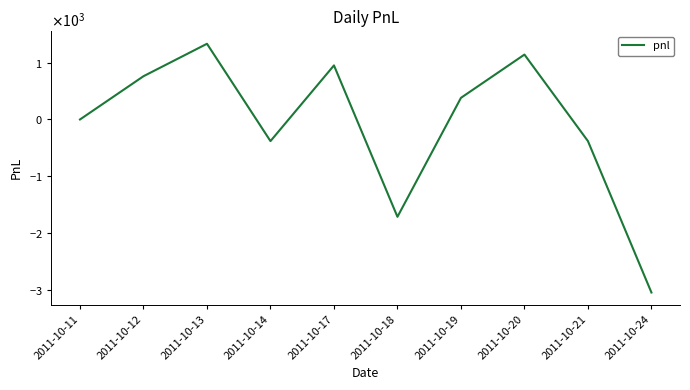

The chart shows a value of 541 at 2011-10-19. True or false?

False